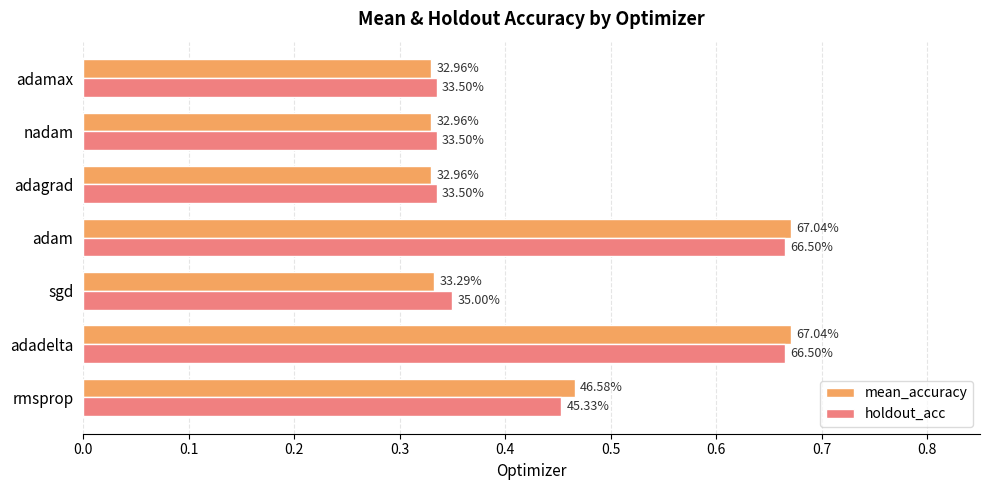

At how many categories does at least one series exceed 0?

7